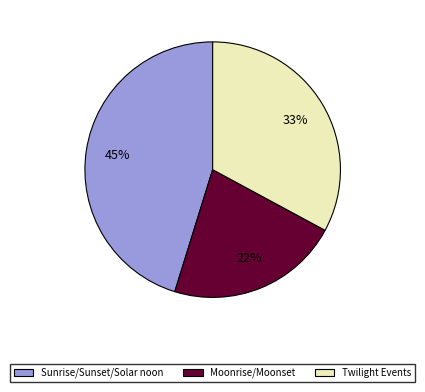

To the nearest percent, what is the difference between the largest and smallest slice percentages?

23%